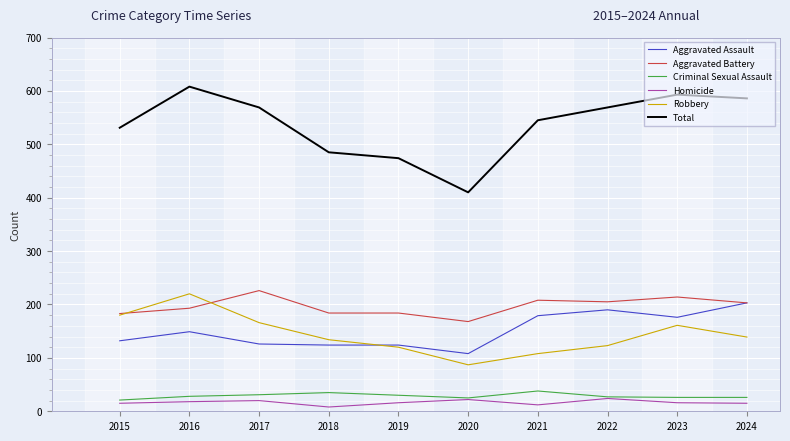

The value of Criminal Sexual Assault at 2019 is 54. True or false?

False